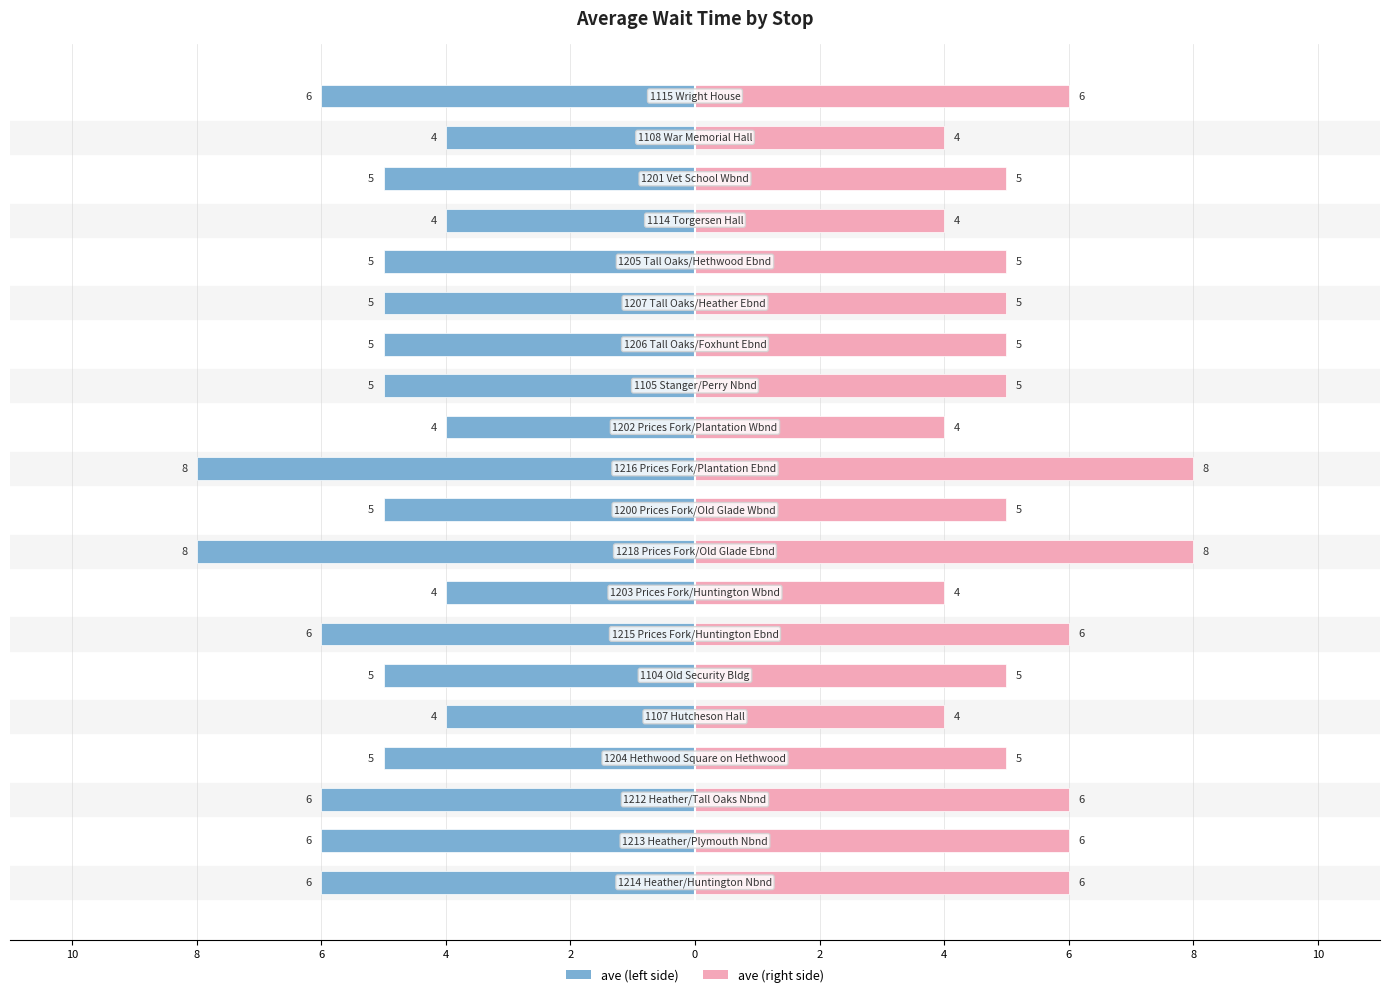

Which series has the widest spread of values?

ave (left)